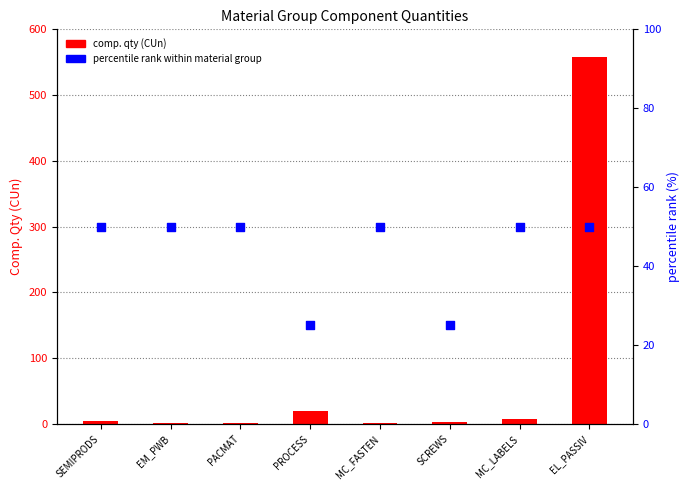

Is the value of percentile rank within material group at PACMAT greater than the value of comp. qty (CUn) at PACMAT?

Yes